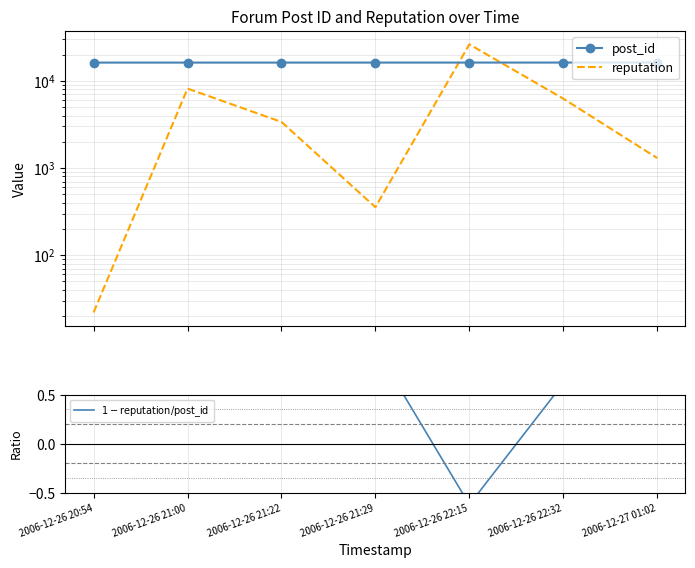

At which category is the sum across all series the highest?

2006-12-26 22:15